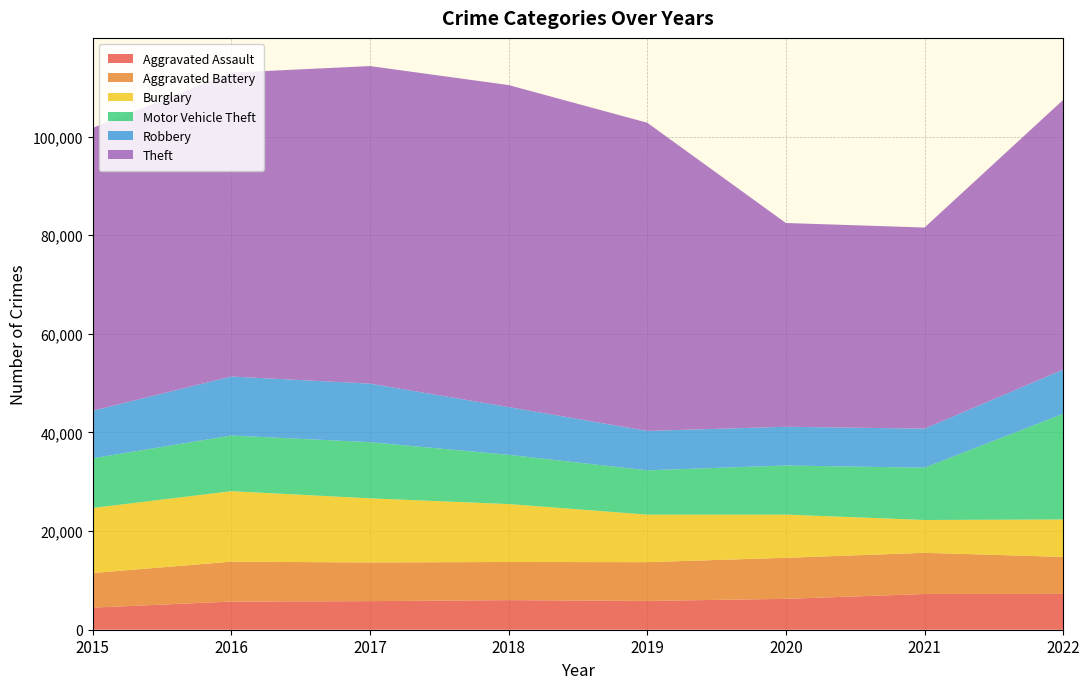

Reading left to right, extract all data points from this chart.

Aggravated Assault: 4480	5712	5793	6001	5841	6263	7243	7270
Aggravated Battery: 7018	8085	7845	7734	7857	8319	8348	7488
Burglary: 13184	14289	13001	11746	9639	8757	6658	7592
Motor Vehicle Theft: 10068	11286	11380	9984	8977	9956	10598	21425
Robbery: 9638	11960	11880	9679	7994	7855	7918	8970
Theft: 57350	61618	64381	65285	62485	41312	40781	54680